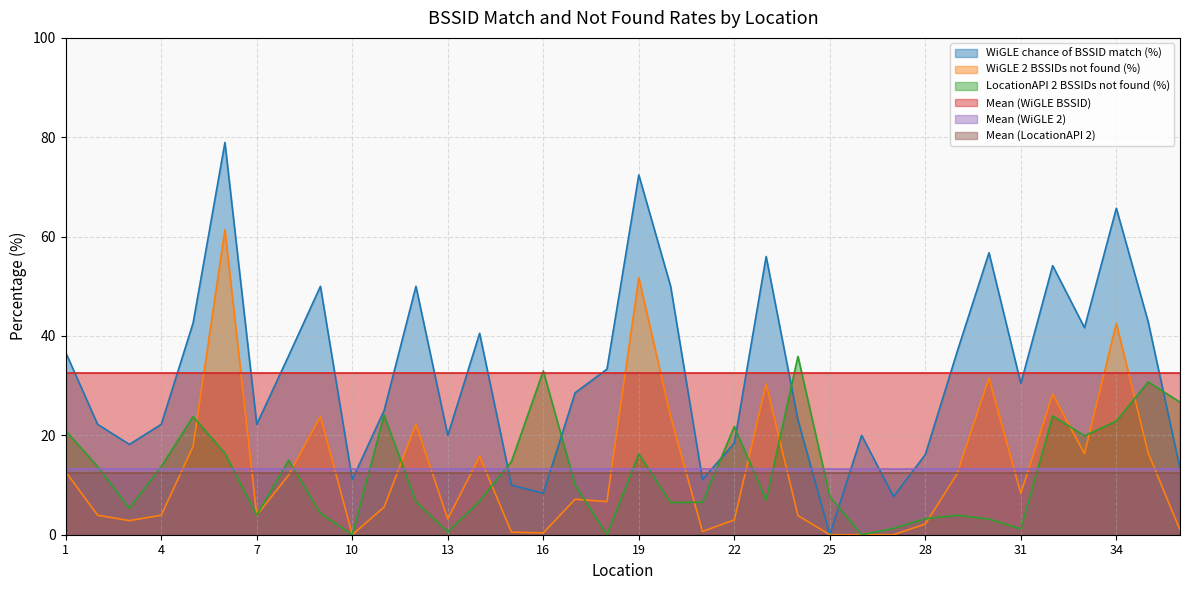

What is the total value across all series at 9?

78.1